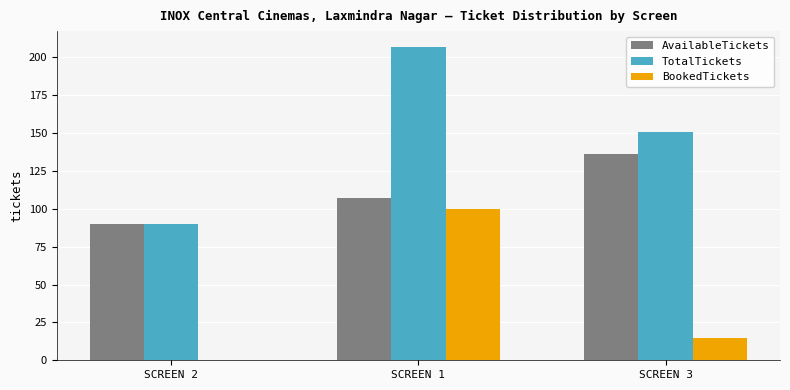

How many distinct data groups are displayed?

3